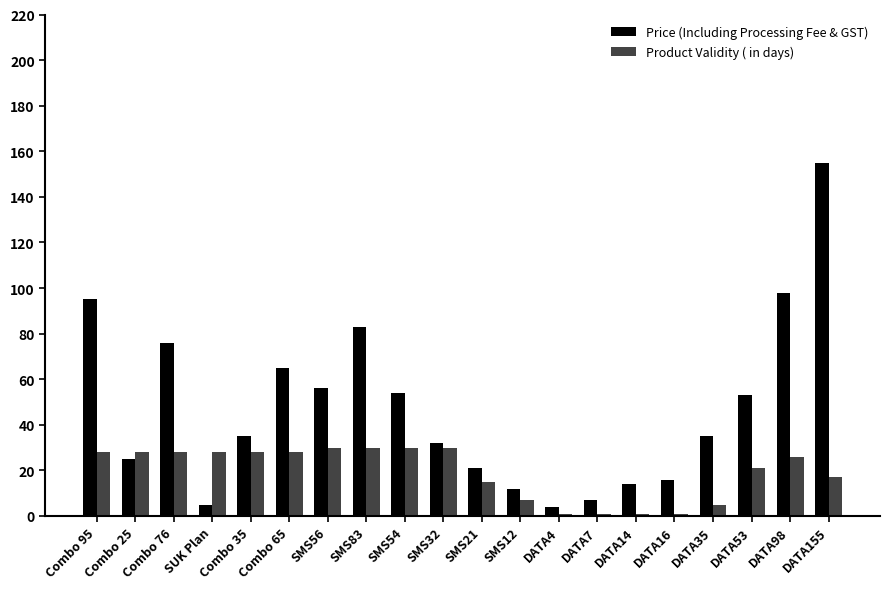

What position from the right is SMS12?

9